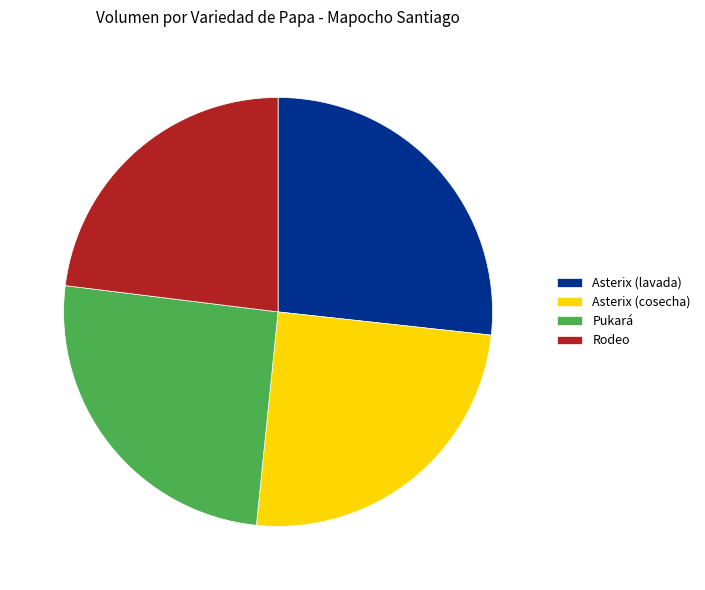

Is it true that Asterix (lavada) is 12% of the pie?

False